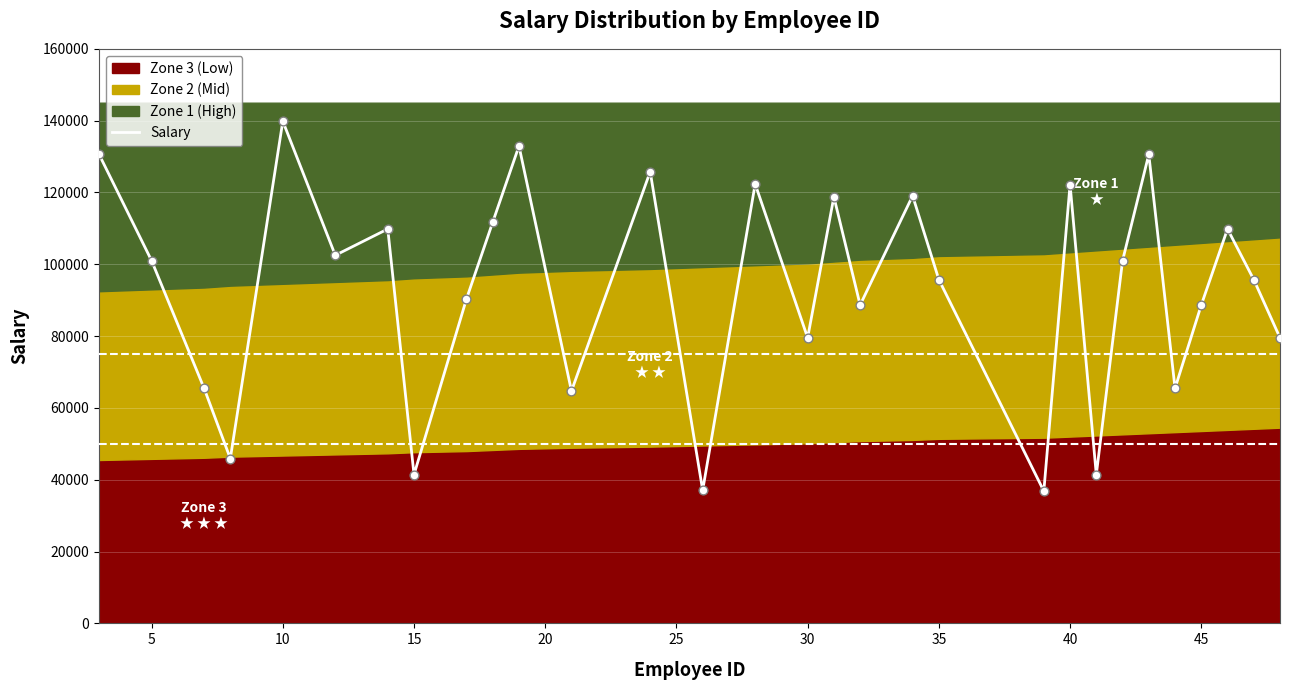

What is the highest value of the Salary series?

139852